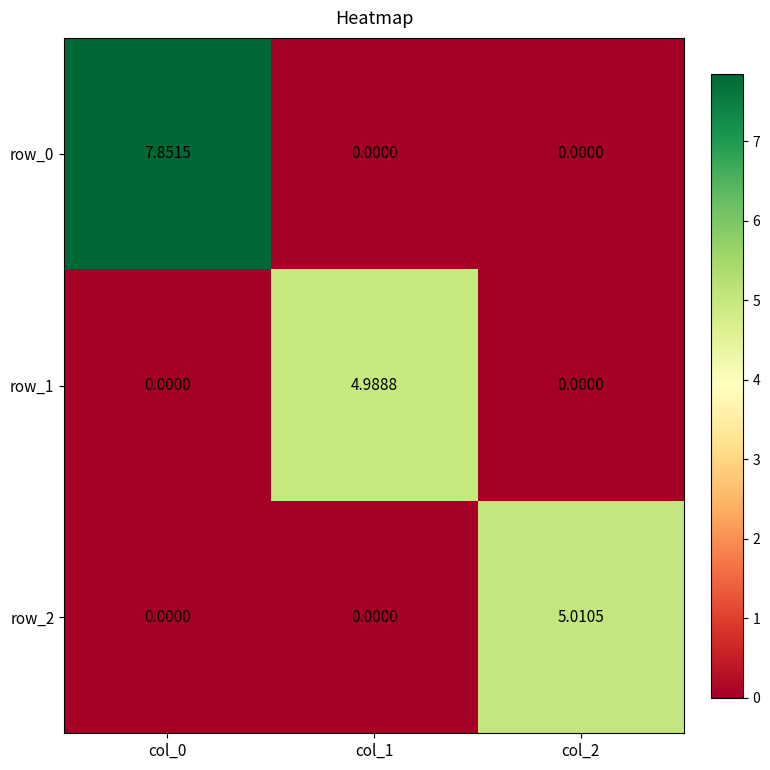

What is the sum of all row_1 values?

5.0